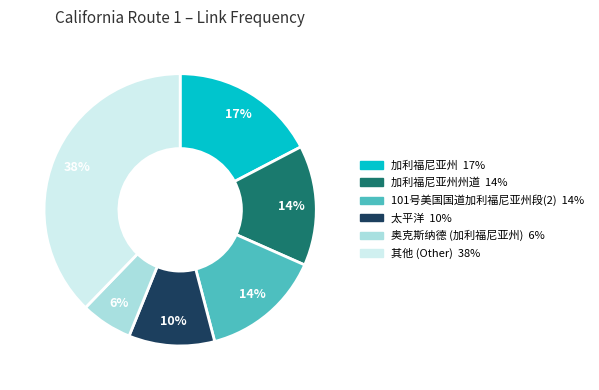

Is there any slice that represents more than half of the pie?

No